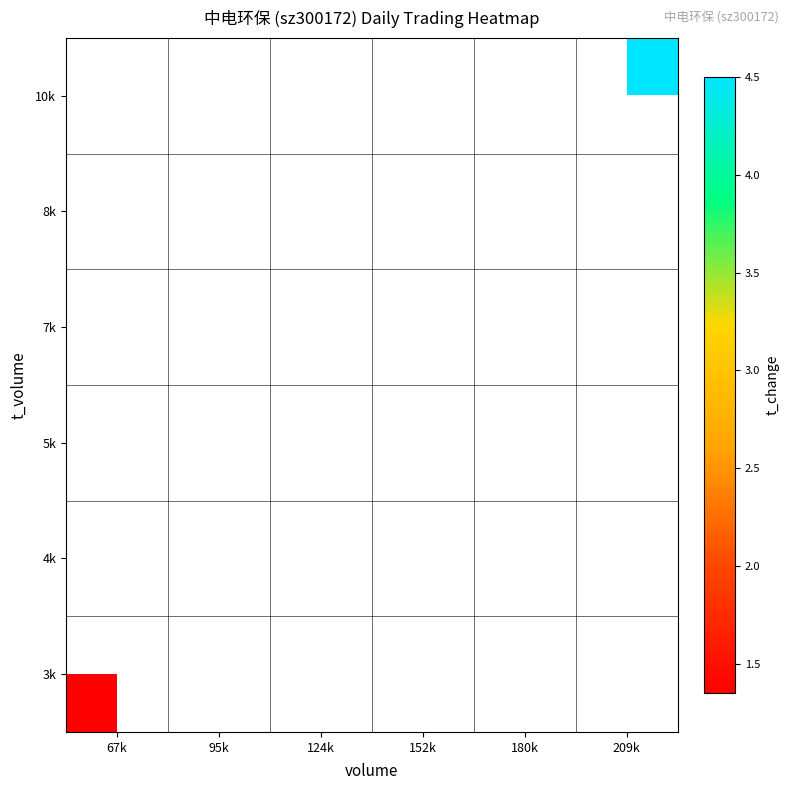

Is the value of 7k at 67k greater than the value of 8k at 180k?

No